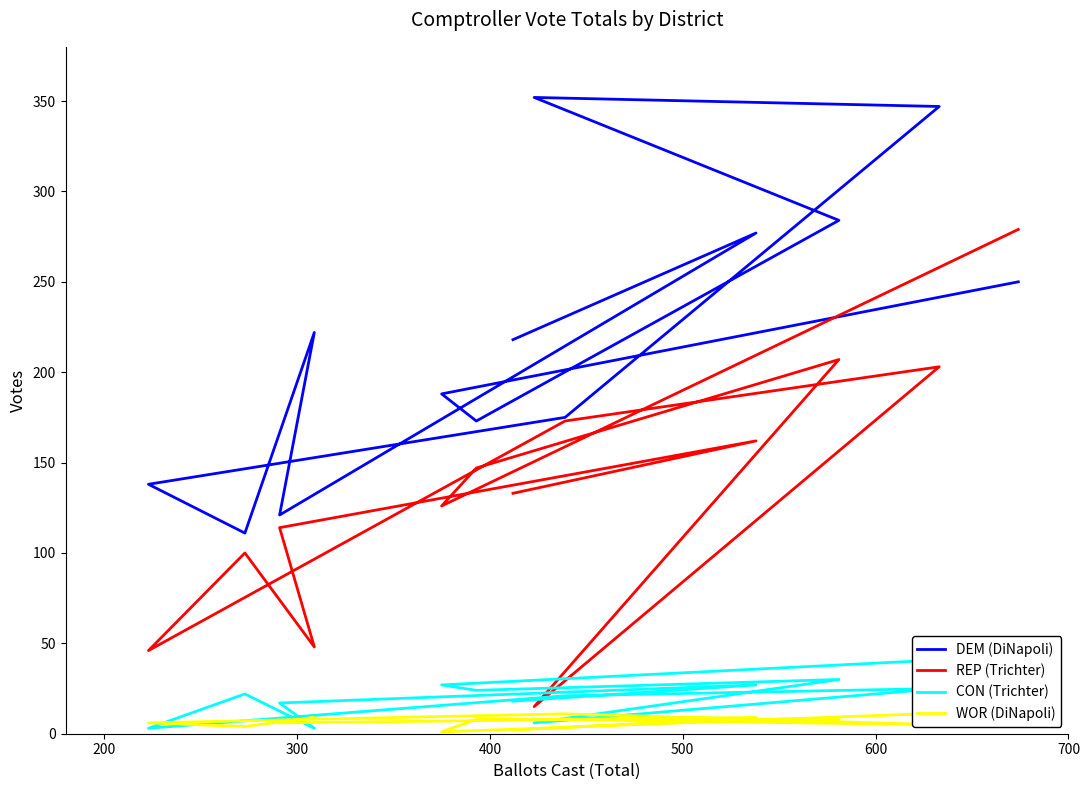

What value does the CON (Trichter) series have at 300?

17